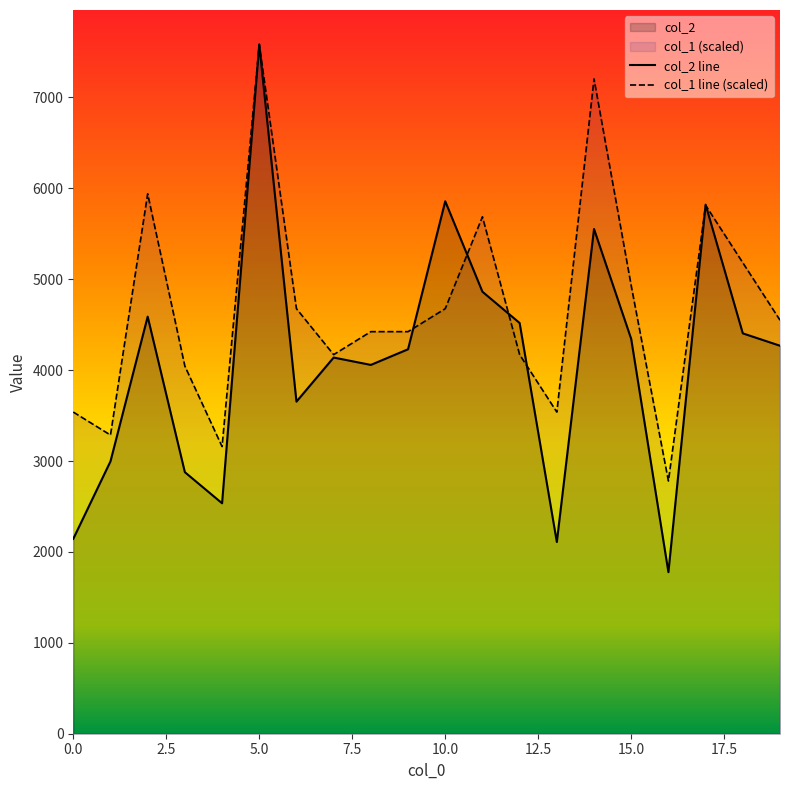

List the series in order of their peak value, lowest first.

col_2, col_1